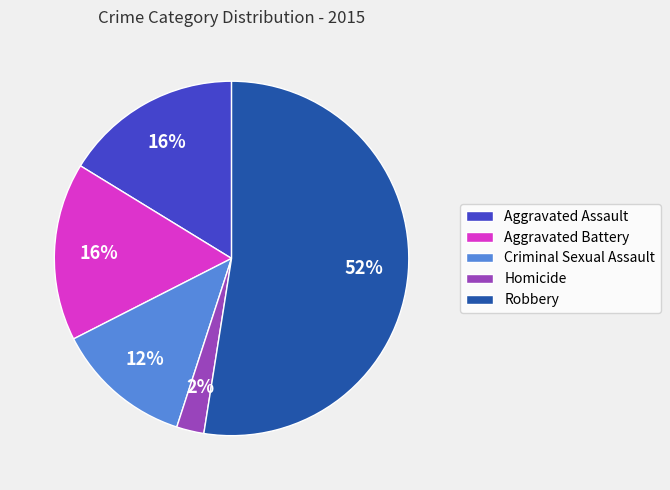

Is Robbery the majority of the pie?

Yes